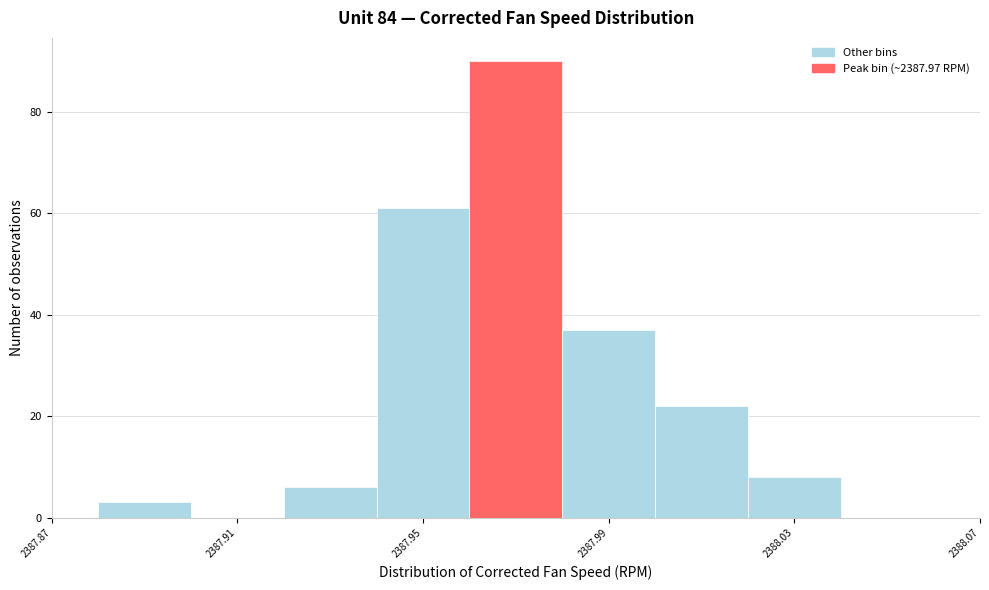

Reading left to right, list every bar in this chart as the range it spans on the x-axis followed by its height. The values are not printed on the chart, so give them approximately, as read against the axis.

2387.88 to 2387.90: 4
2387.90 to 2387.92: 0
2387.92 to 2387.94: 6
2387.94 to 2387.96: 62
2387.96 to 2387.98: 90
2387.98 to 2388.00: 38
2388.00 to 2388.02: 22
2388.02 to 2388.04: 8